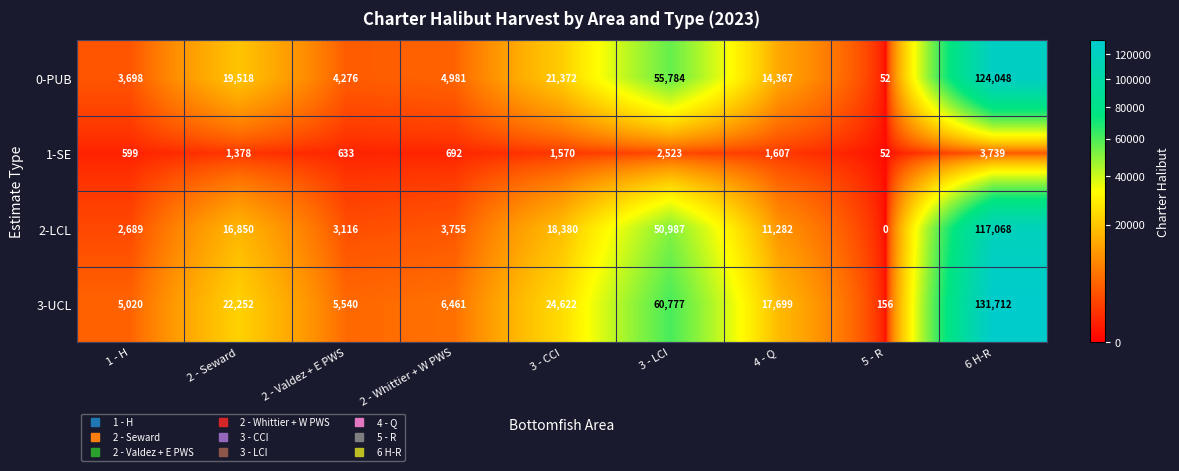

Which category has the lowest value in the 1-SE series?

5 - R